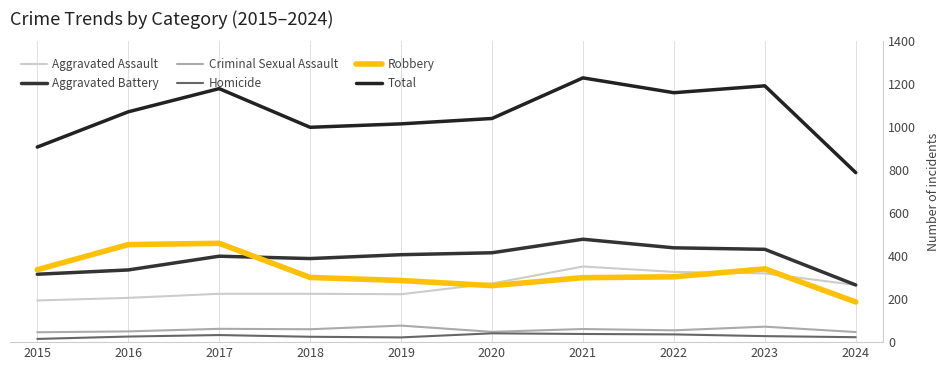

At which label is Aggravated Battery closest to 372?

2018